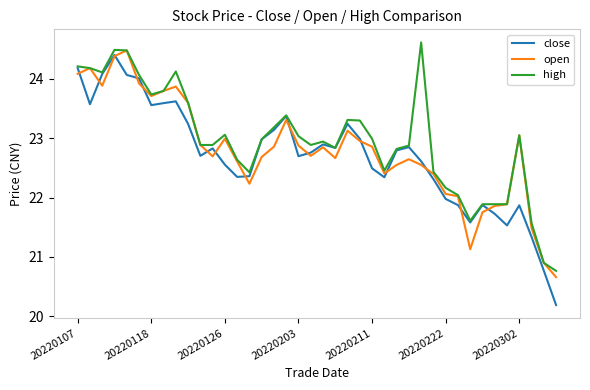

What are all the series names shown in the legend?

close, open, high